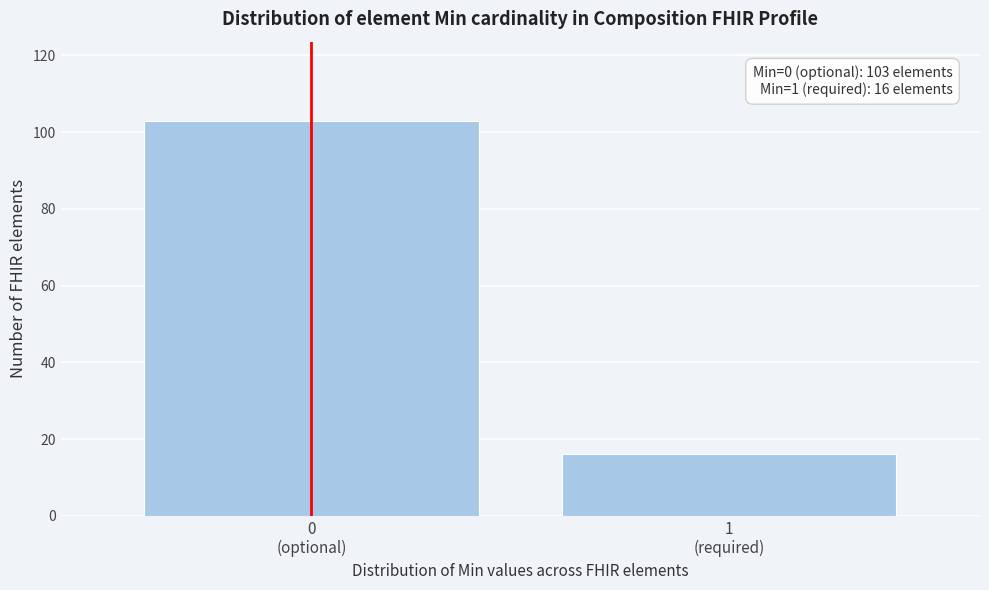

Reading left to right, list all the values displayed in this chart.

103	16